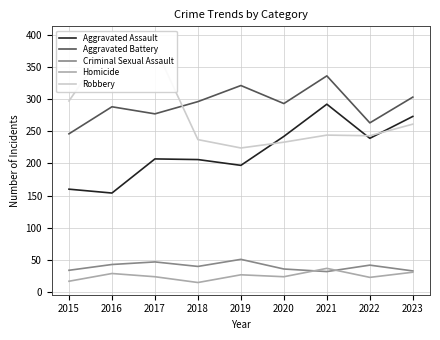

After their last crossing, which series has the higher values: Robbery or Aggravated Battery?

Aggravated Battery